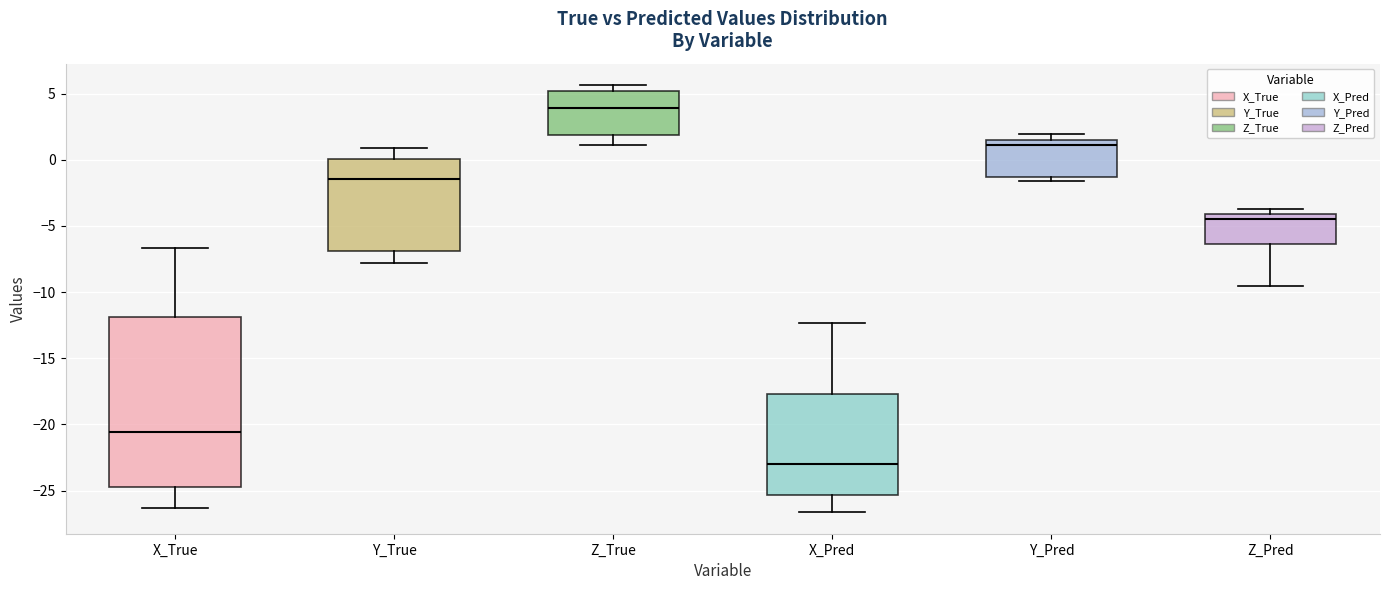

Which box's median line is the highest?

Z_True